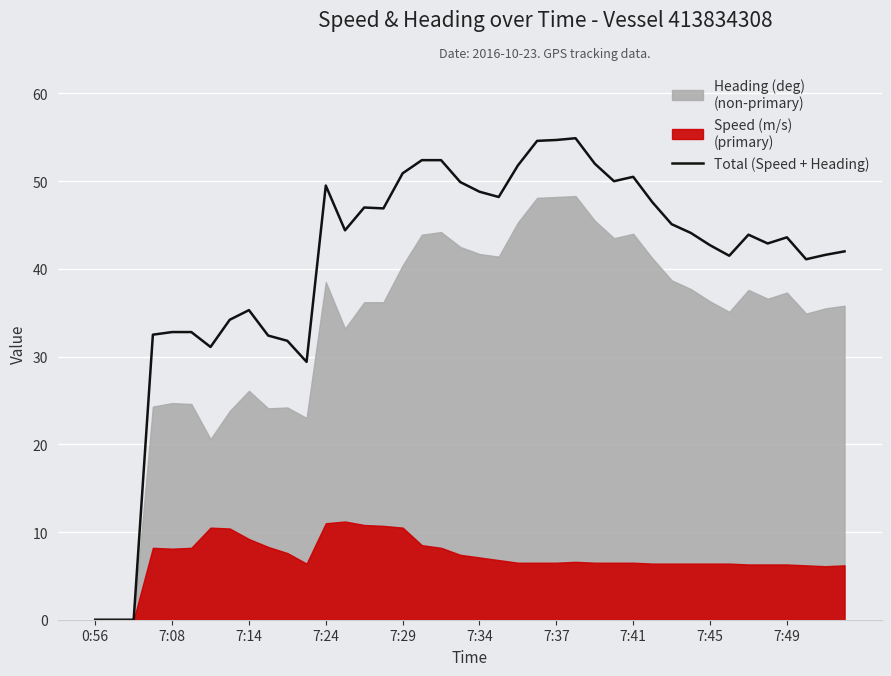

What is the label of the 19th point from the left?

18